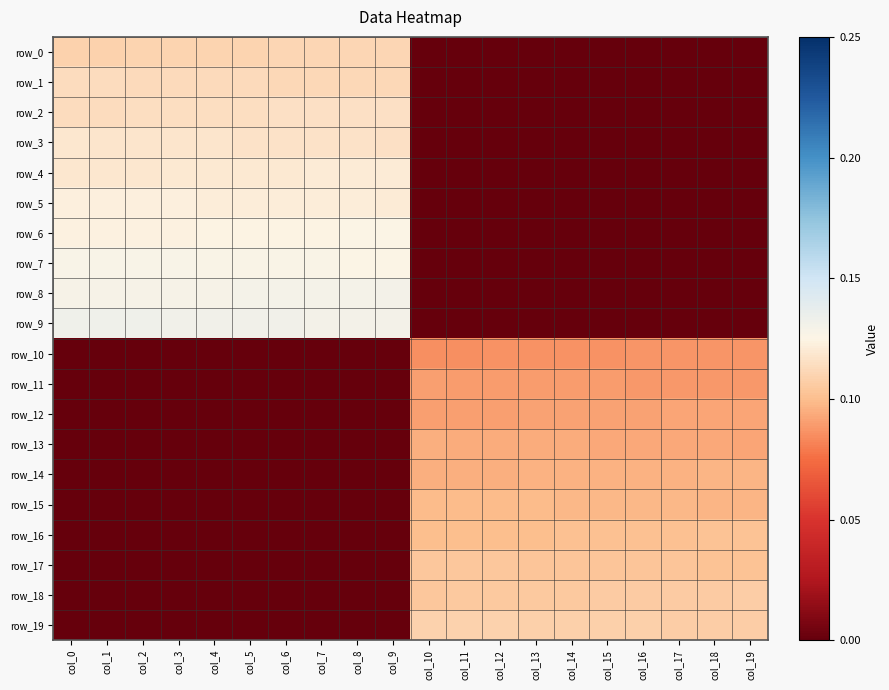

The value of row_8 at col_6 is 326.6. True or false?

False